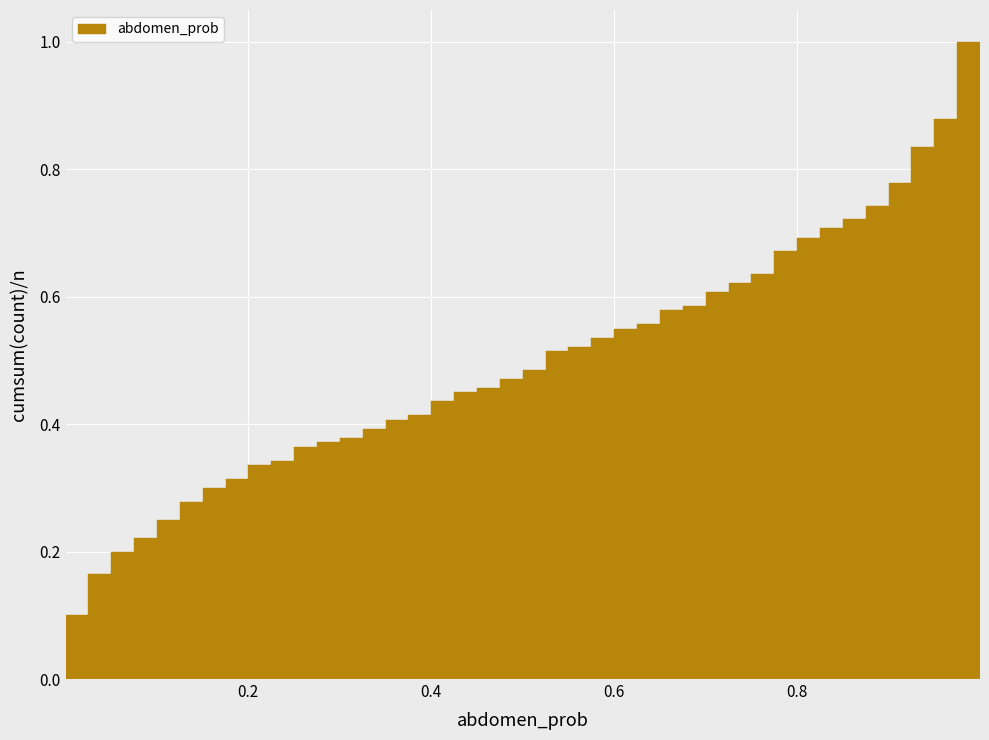

Around what value on the x-axis is the tallest bar? Give the approximate position of its centre, as read against the axis.

0.98